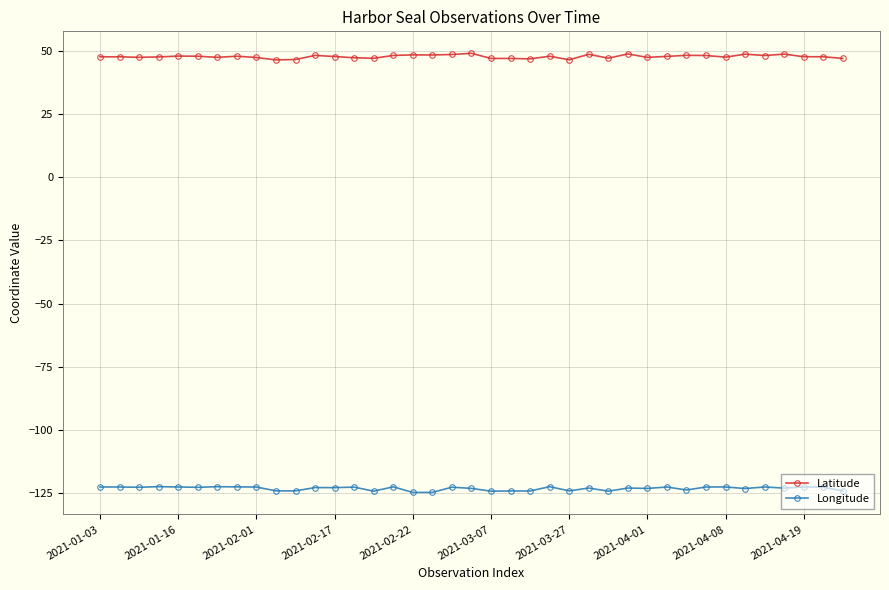

Does the chart have visible grid lines?

Yes